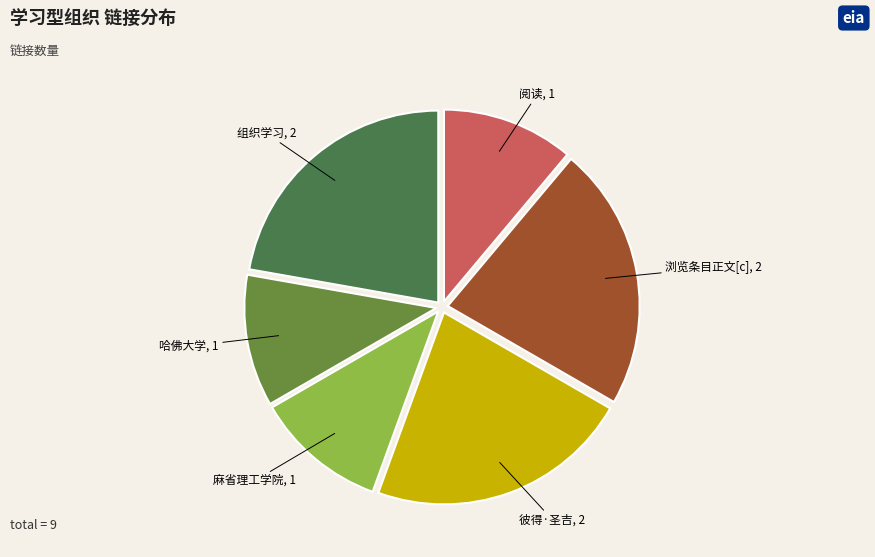

Count the number of slices in the pie.

6